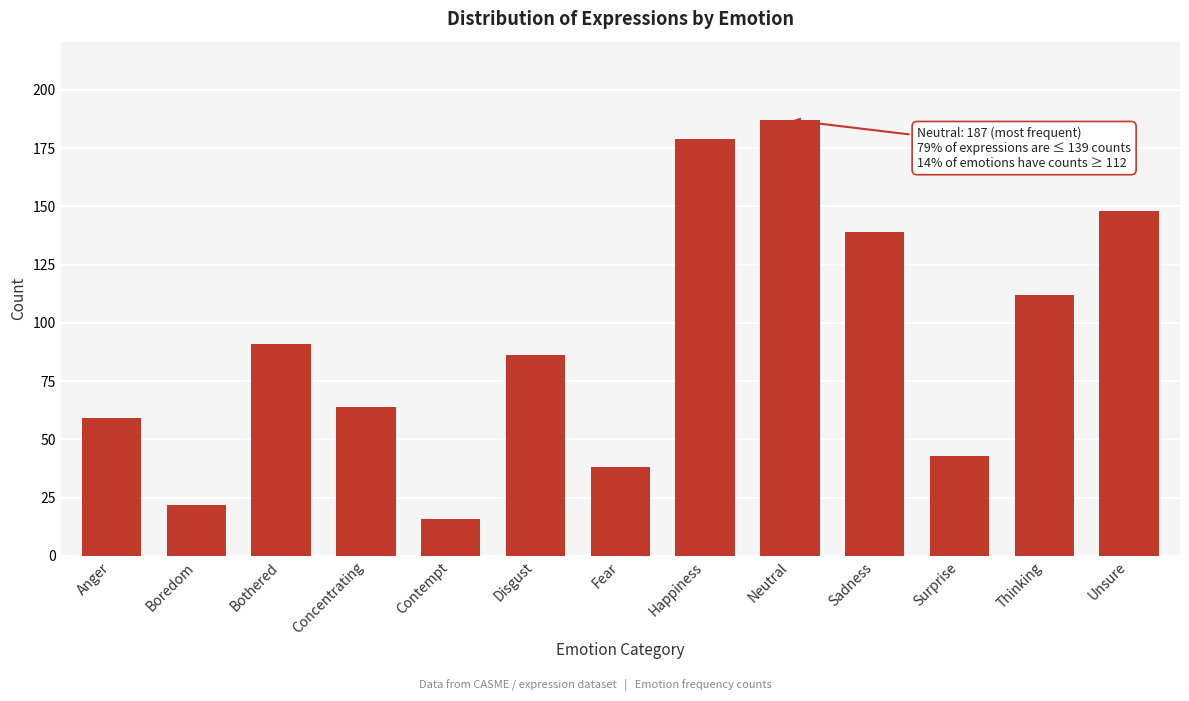

Reading right to left, what are all the values shown in this chart?

Unsure=148	Thinking=112	Surprise=43	Sadness=139	Neutral=187	Happiness=179	Fear=38	Disgust=86	Contempt=16	Concentrating=64	Bothered=91	Boredom=22	Anger=59